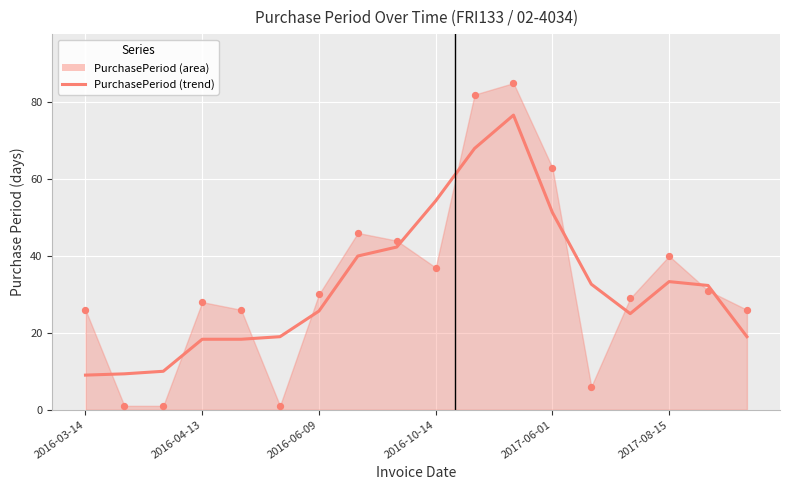

What is the ratio of the value at 7 to the value at 13?

1.2